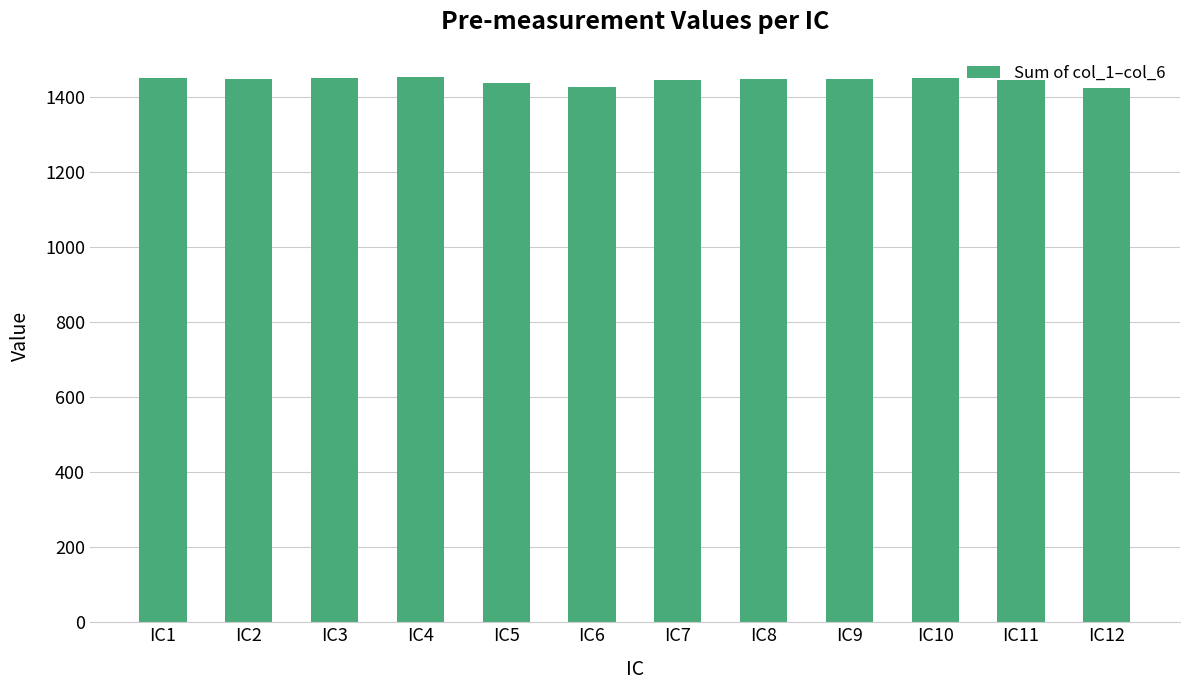

At which label does the data first exceed 1449?

IC1